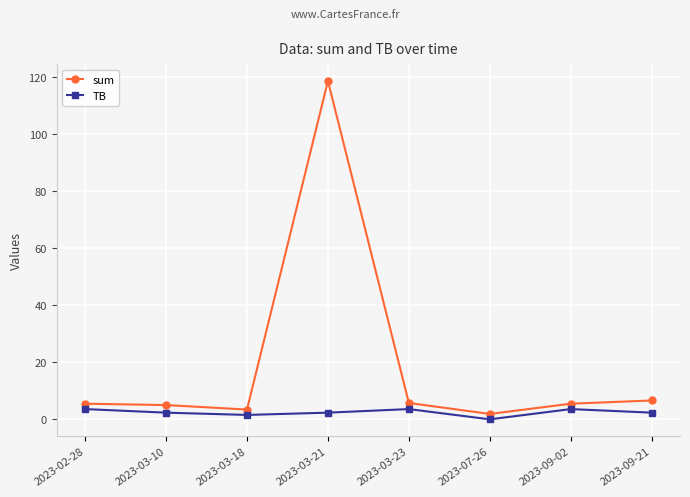

True or false: sum has a value of 5.5 at 2023-02-28.

True